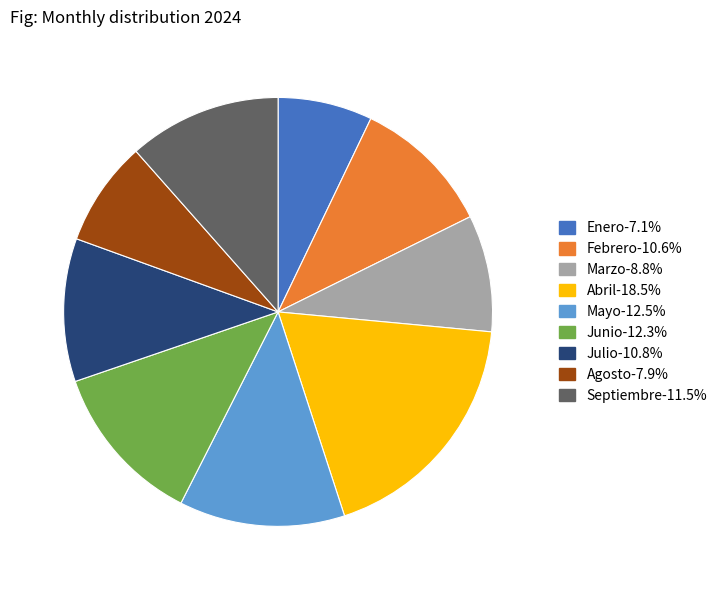

Is there a majority slice in this chart?

No